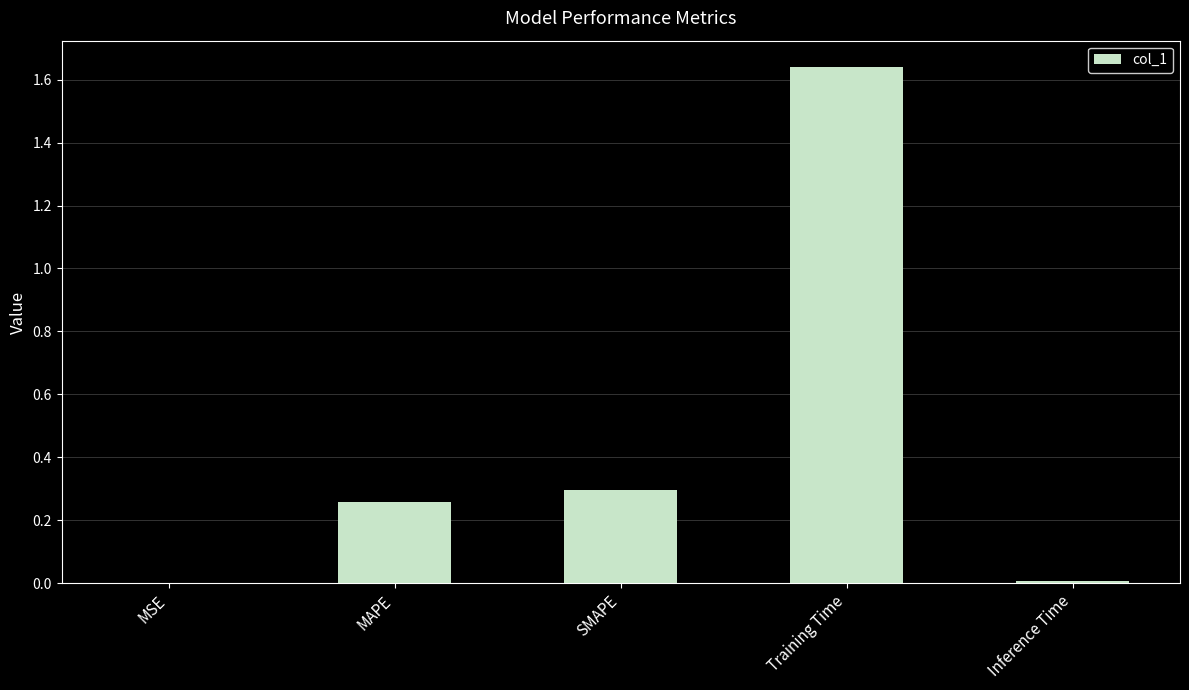

True or false: the data shows 0.9 at Training Time.

False